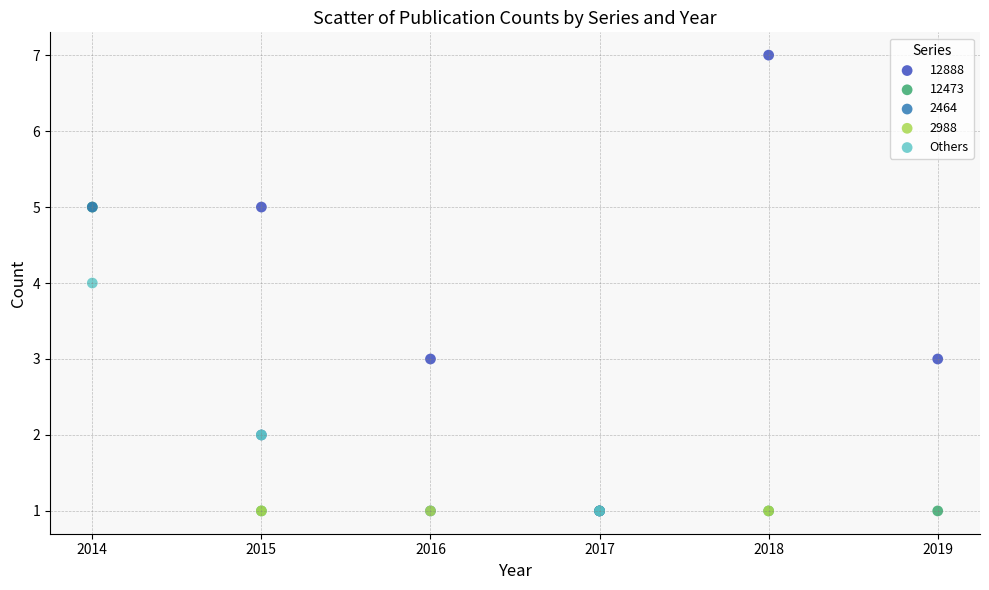

Which series contains the highest Y value?

12888